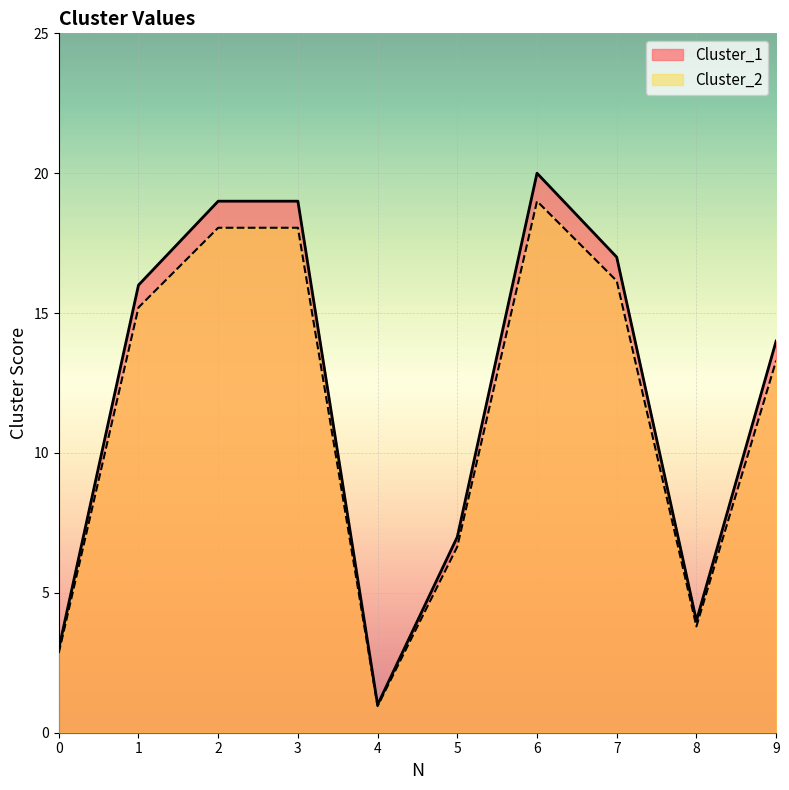

List the series in order of their peak value, lowest first.

Cluster_2, Cluster_1